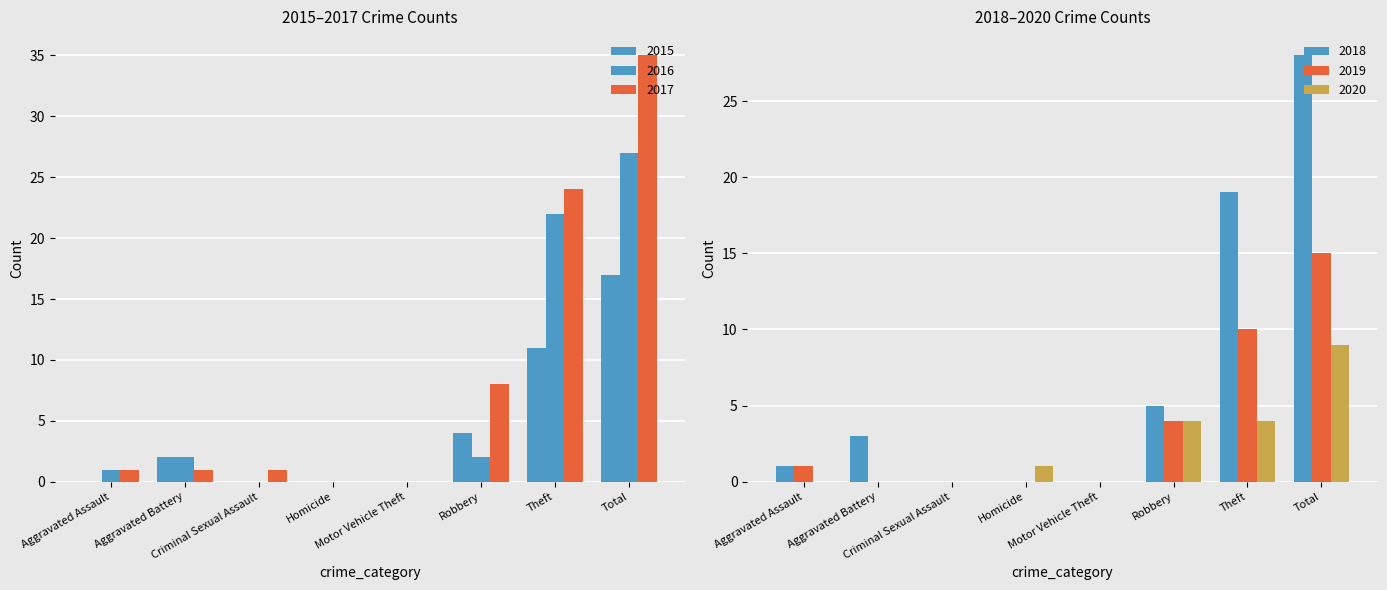

At which category is the sum across all series the highest?

Total